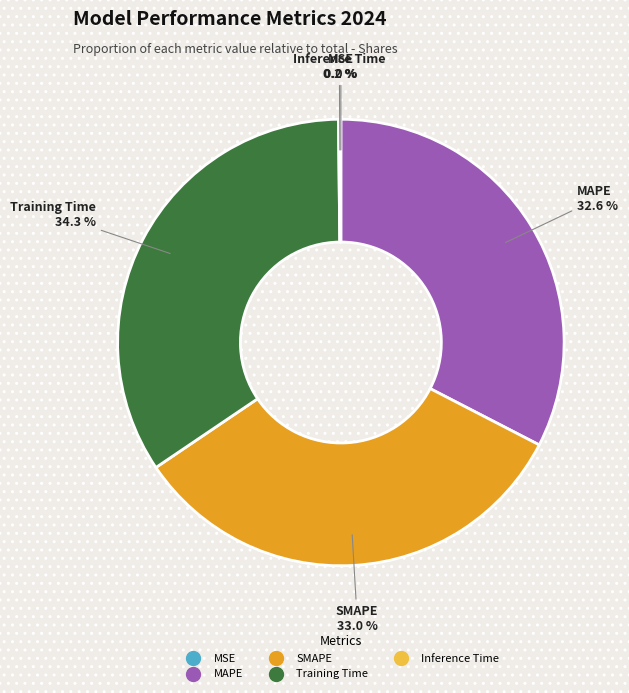

Does any single category account for the majority?

No